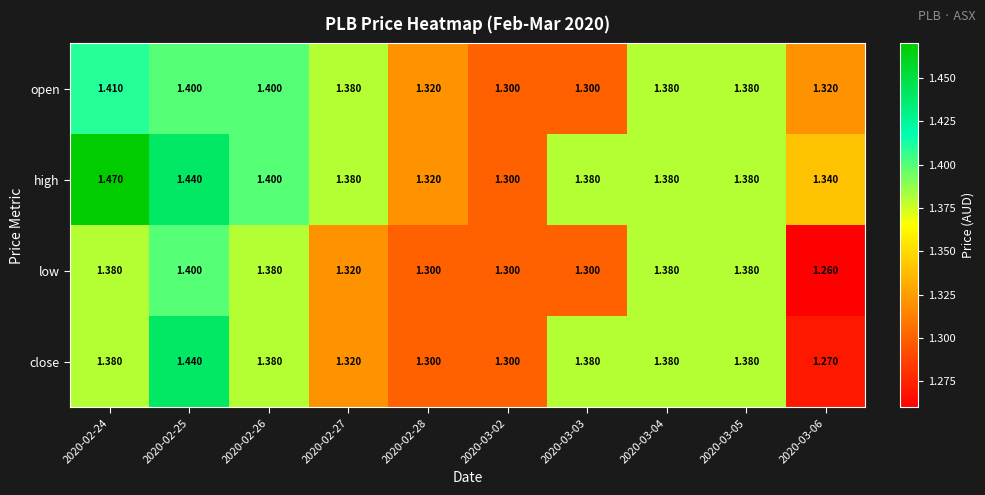

Which category has the highest value across all series?

2020-02-24